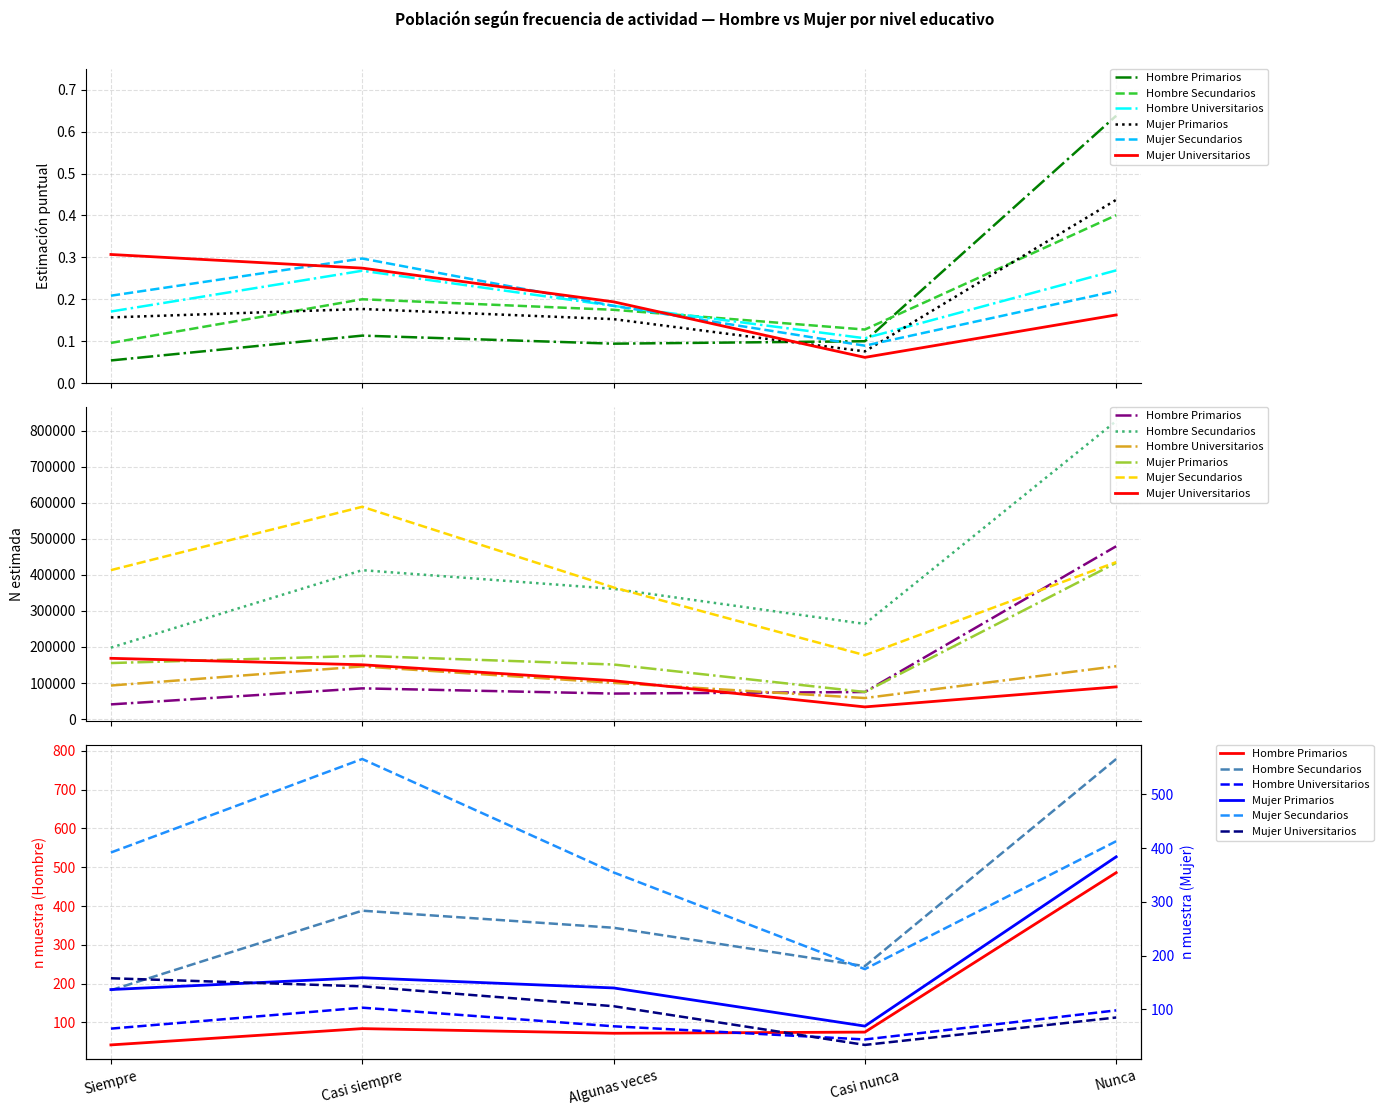

Where do Mujer Secundarios and Hombre Primarios first cross each other?

Casi nunca and Nunca